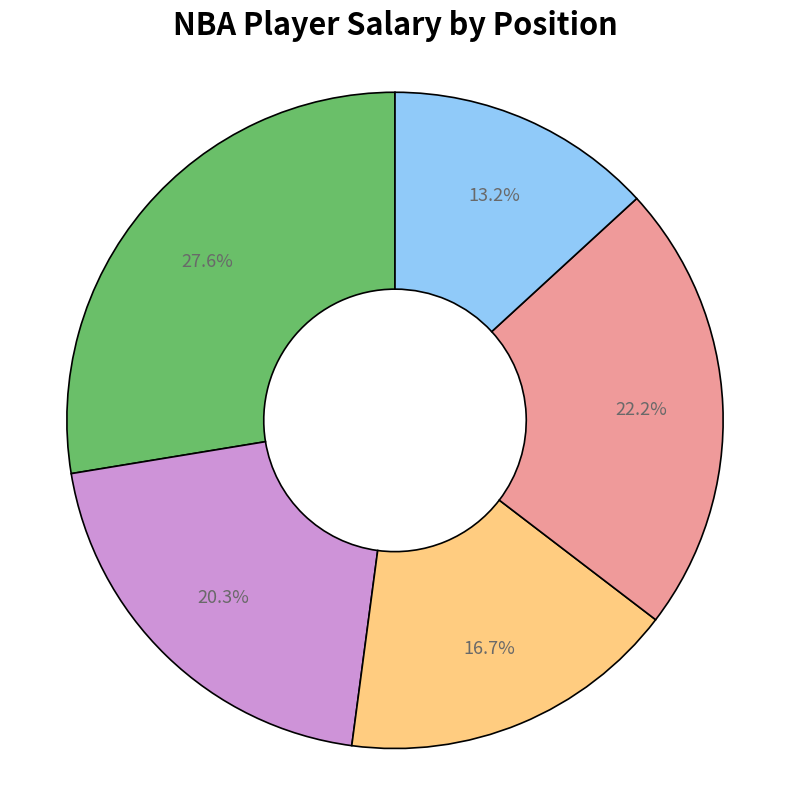

Is there a majority slice in this chart?

No